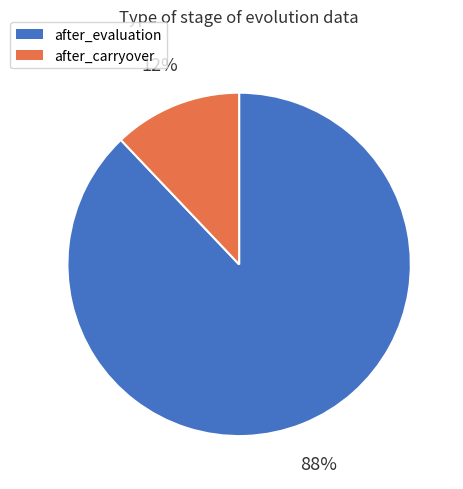

Is there any slice that represents more than half of the pie?

Yes